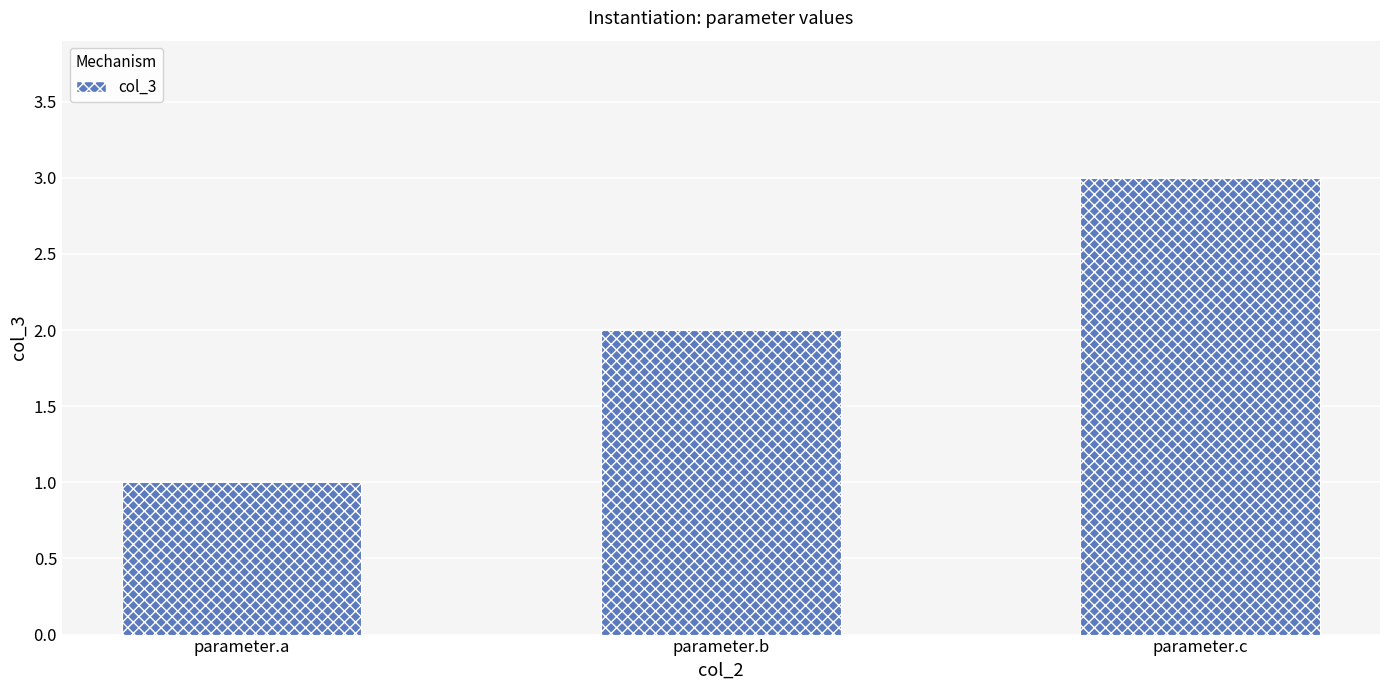

At which label is the value closest to 2?

parameter.b